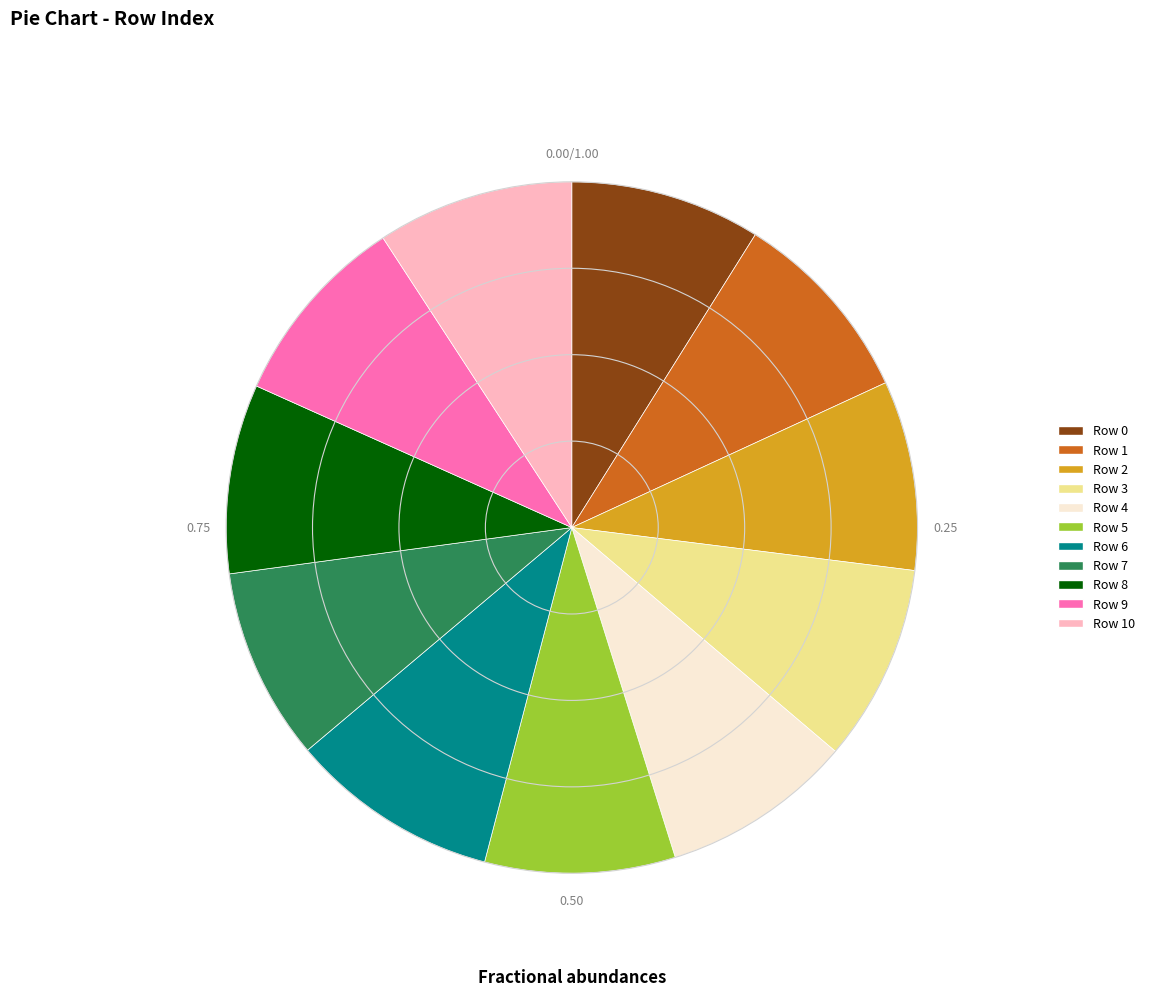

Is there any slice that represents more than half of the pie?

No